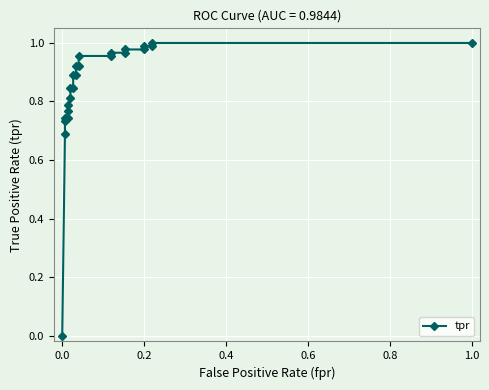

What is the sum of all values?

20.4